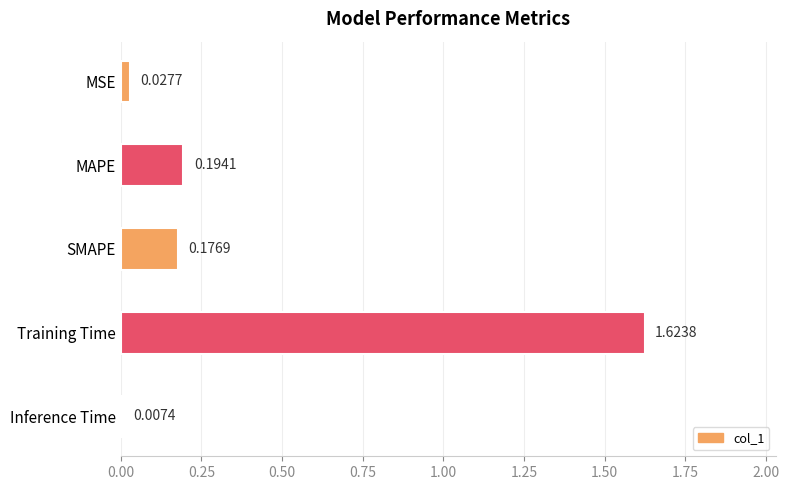

Which category has the highest value across all series?

Training Time